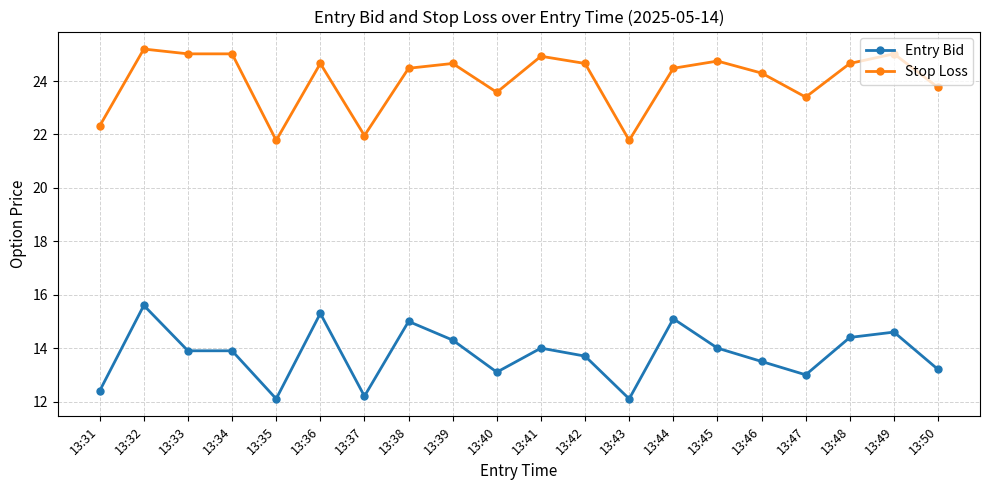

List the series in order of their peak value, lowest first.

Entry Bid, Stop Loss